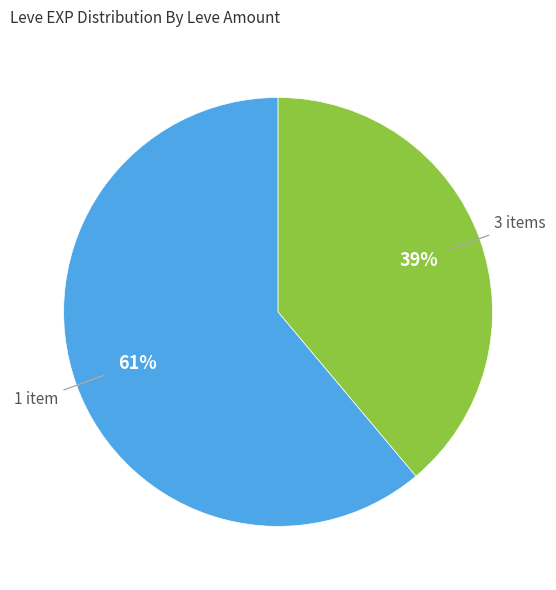

To the nearest percent, what is the difference between the largest and smallest slice percentages?

22%